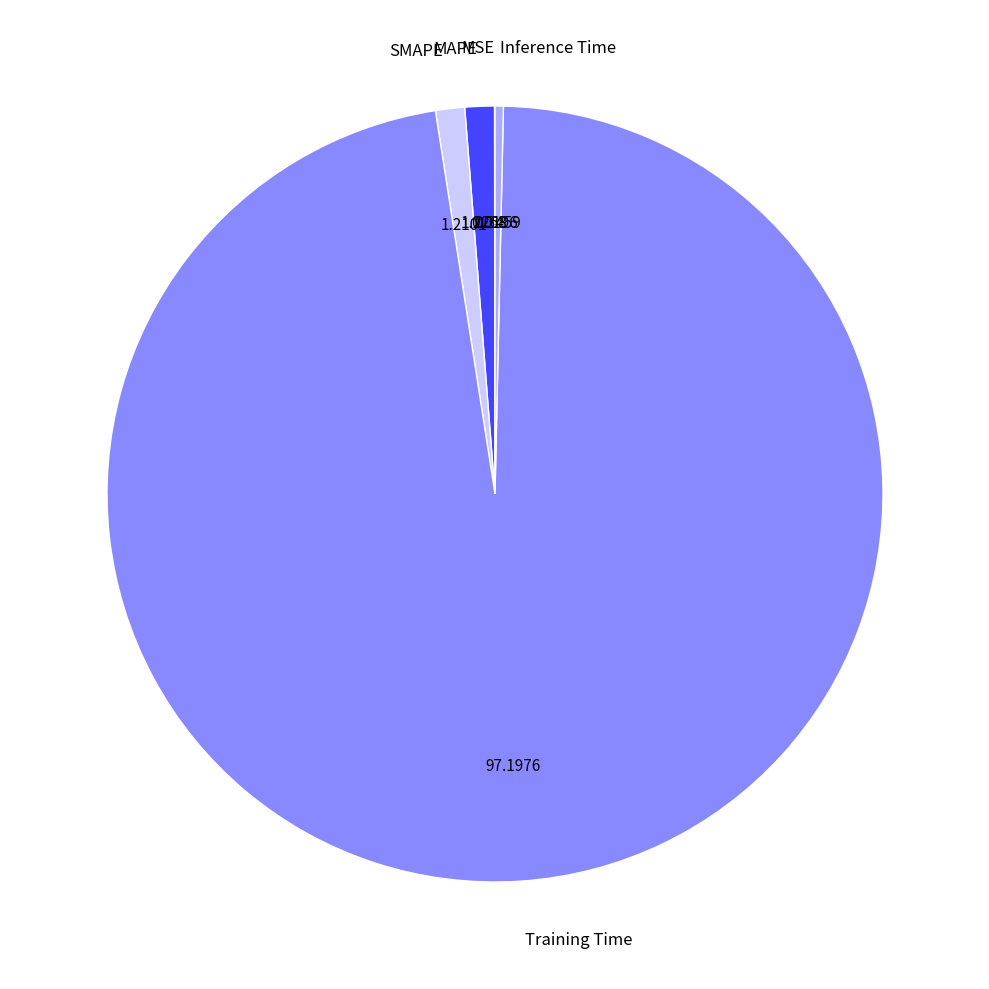

Is it true that MAPE is 1% of the pie?

True